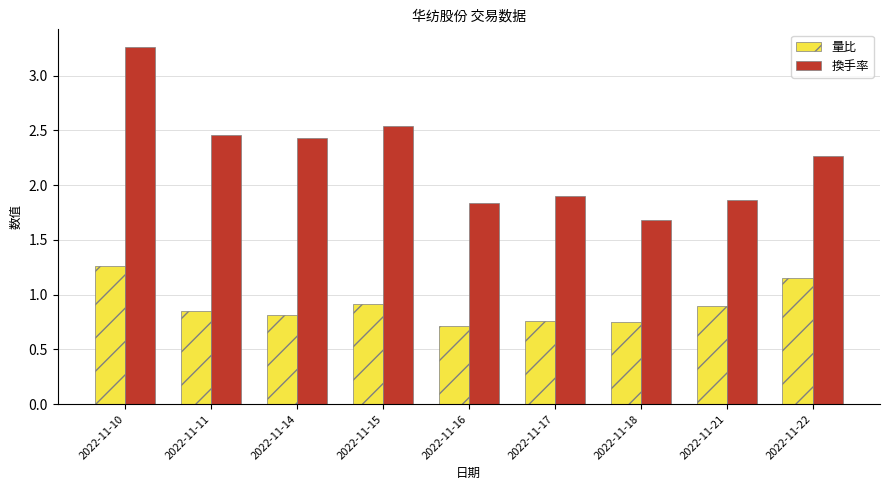

At 2022-11-21, list the series in order from largest to smallest.

換手率, 量比